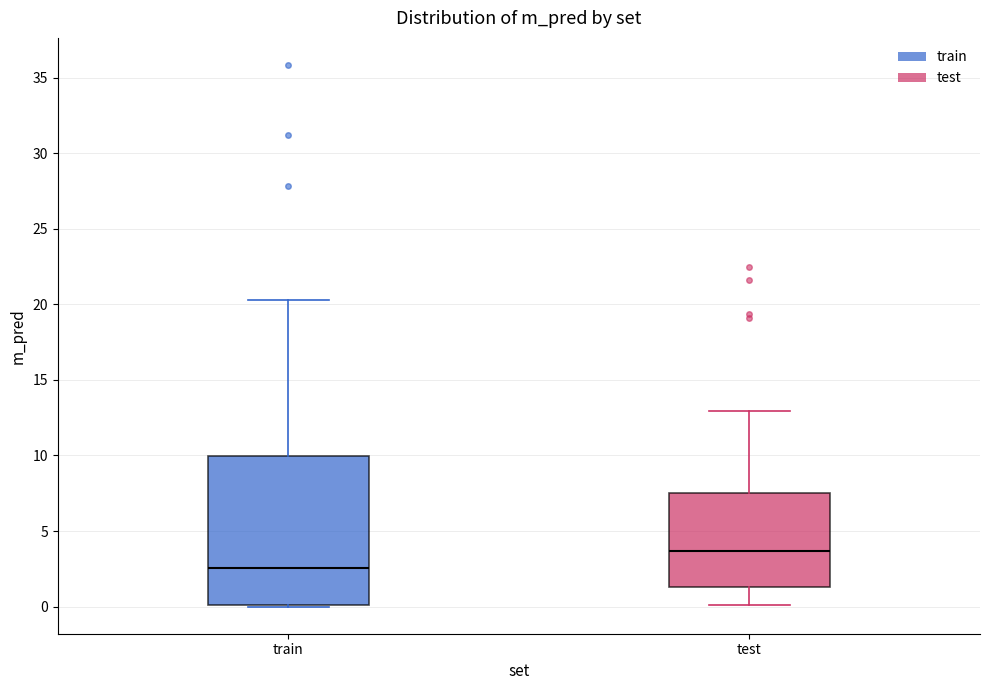

Reading left to right, read every box against the y-axis: the position of its median line, the range the box covers, and the ends of its whiskers. The values are not printed on the chart, so give them approximately, as read against the axis.

train: median 2.5, box 0.0 to 10.0, whiskers 0.0 to 20.5
test: median 3.5, box 1.5 to 7.5, whiskers 0.0 to 13.0